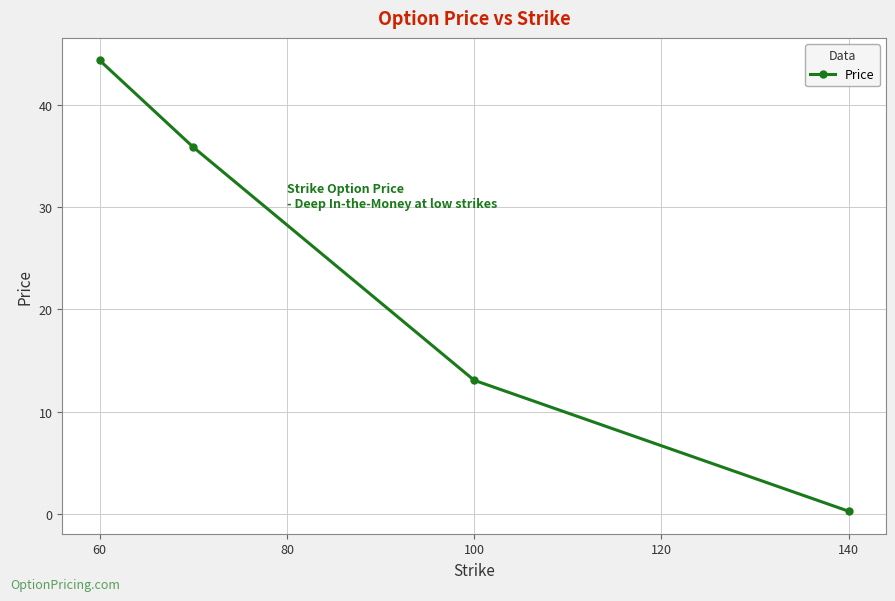

What is the sum of all values?

93.6